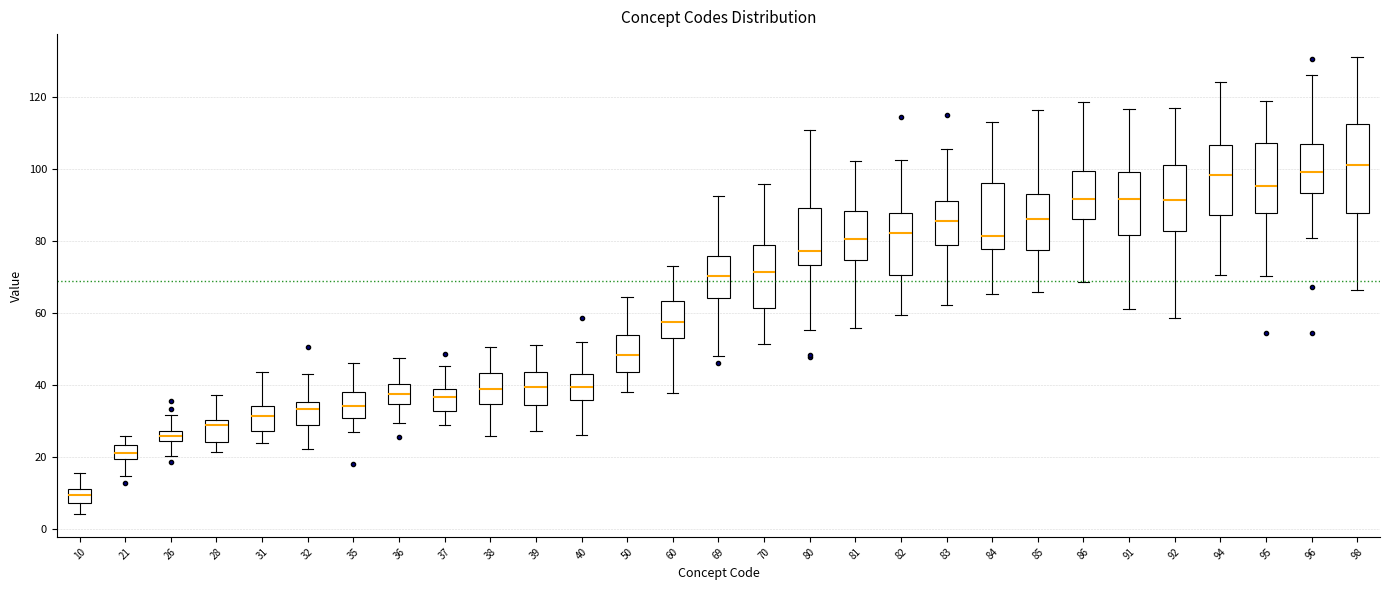

Reading left to right, transcribe this box plot: for each box, give where its median line is, the range the box spans, and where its two whiskers end, as read against the y-axis. The values are not printed on the chart, so give them approximately, as read against the axis.

10: median 10 (inside the box), box 8 to 10, whiskers 4 to 16
21: median 22, box 20 to 24, whiskers 14 to 26
26: median 26, box 24 to 28, whiskers 20 to 32
28: median 28, box 24 to 30, whiskers 22 to 38
31: median 32, box 28 to 34, whiskers 24 to 44
32: median 34, box 28 to 36, whiskers 22 to 44
35: median 34, box 30 to 38, whiskers 28 to 46
36: median 38, box 34 to 40, whiskers 30 to 48
37: median 36, box 32 to 38, whiskers 28 to 46
38: median 38, box 34 to 44, whiskers 26 to 50
39: median 40, box 34 to 44, whiskers 28 to 52
40: median 40, box 36 to 44, whiskers 26 to 52
50: median 48, box 44 to 54, whiskers 38 to 64
60: median 58, box 54 to 64, whiskers 38 to 72
69: median 70, box 64 to 76, whiskers 48 to 92
70: median 72, box 62 to 78, whiskers 52 to 96
80: median 78, box 74 to 90, whiskers 56 to 110
81: median 80, box 74 to 88, whiskers 56 to 102
82: median 82, box 70 to 88, whiskers 60 to 102
83: median 86, box 78 to 92, whiskers 62 to 106
84: median 82, box 78 to 96, whiskers 66 to 112
85: median 86, box 78 to 94, whiskers 66 to 116
86: median 92, box 86 to 100, whiskers 68 to 118
91: median 92, box 82 to 100, whiskers 60 to 116
92: median 92, box 82 to 102, whiskers 58 to 116
94: median 98, box 88 to 106, whiskers 70 to 124
95: median 96, box 88 to 108, whiskers 70 to 118
96: median 100, box 94 to 108, whiskers 80 to 126
98: median 102, box 88 to 112, whiskers 66 to 132